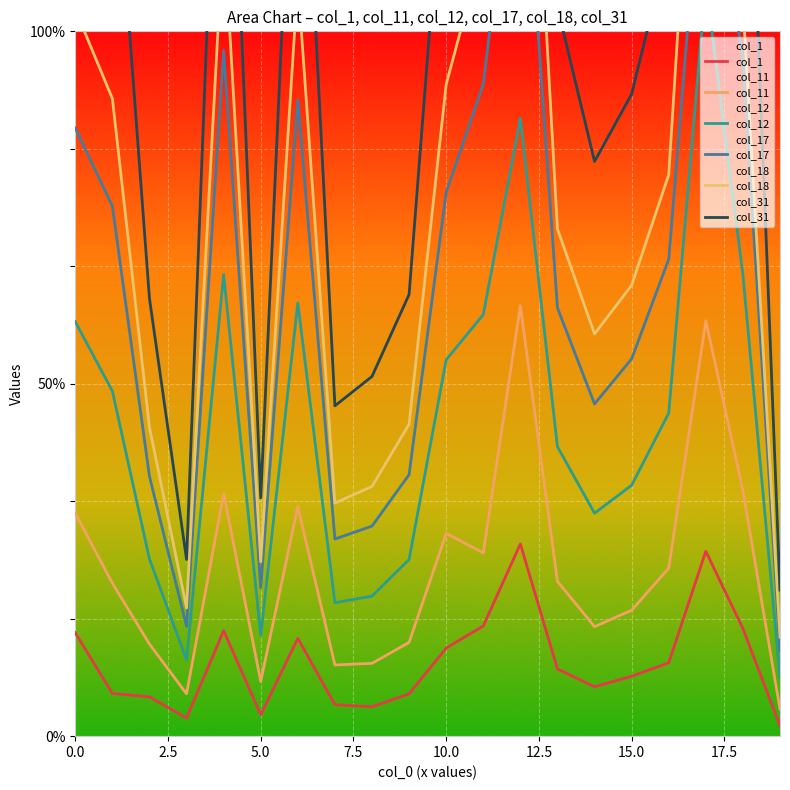

Reading right to left, extract all data points from this chart.

col_1: 44	458	787	312	255	210	286	818	469	375	180	125	134	416	91	449	77	167	182	440
col_11: 115	1045	1768	715	536	466	659	1832	780	863	399	310	303	977	233	1033	180	392	651	949
col_12: 250	1965	3204	1375	1068	949	1232	2630	1794	1602	752	596	568	1844	430	1965	325	754	1469	1764
col_17: 365	2878	3954	2030	1606	1414	1823	4066	2775	2315	1113	894	839	2708	632	2918	467	1106	2256	2588
col_18: 421	3114	4867	2390	1919	1712	2159	4986	3362	2774	1328	1063	992	3214	743	3446	546	1314	2714	3093
col_31: 622	4631	7306	3378	2733	2446	3103	7522	4997	3912	1880	1531	1406	4502	1014	4855	752	1863	3977	4220